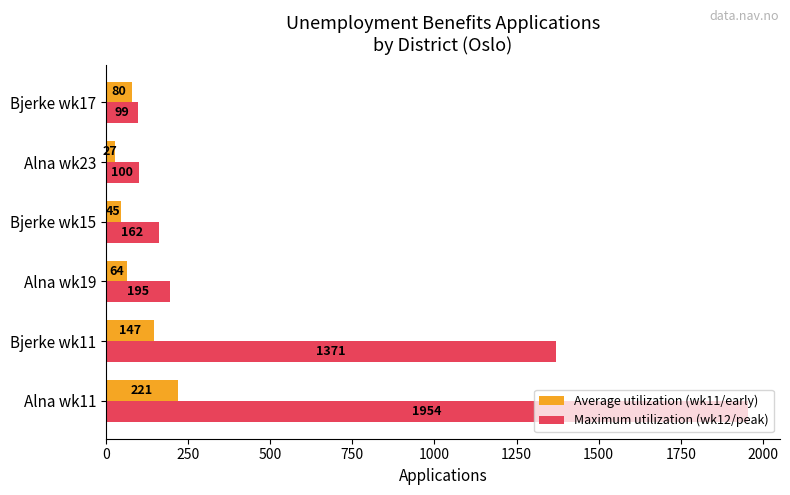

Which series has the largest total across all categories?

Maximum utilization (wk12/peak)